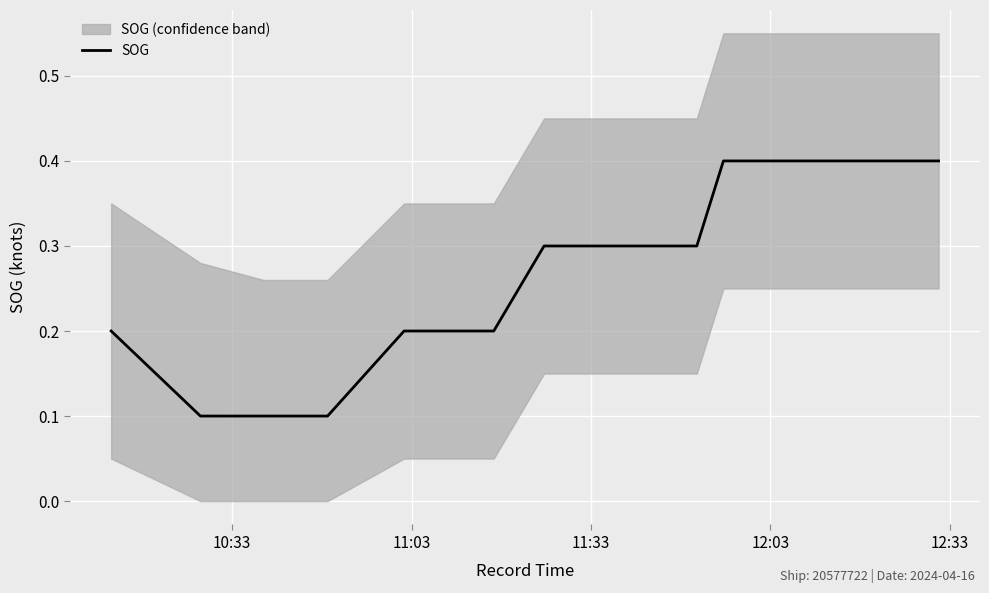

What is the highest value of the SOG series?

0.4